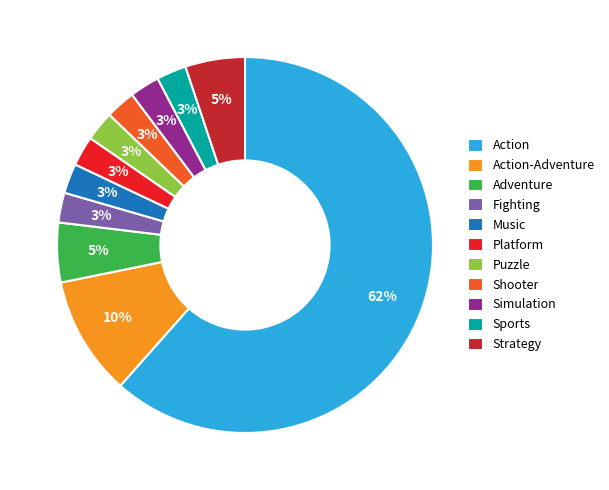

Is there a majority slice in this chart?

Yes